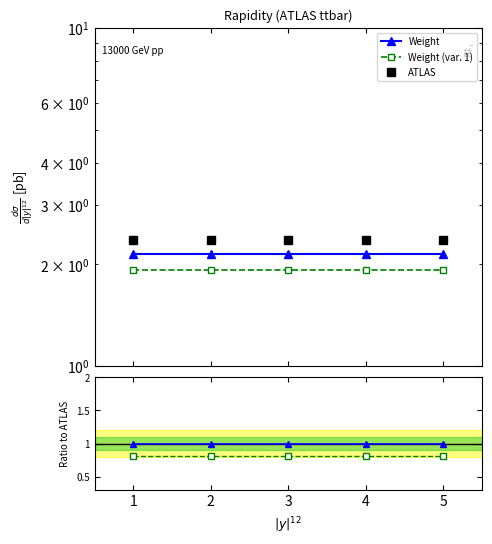

How many categories are shown in the chart?

5